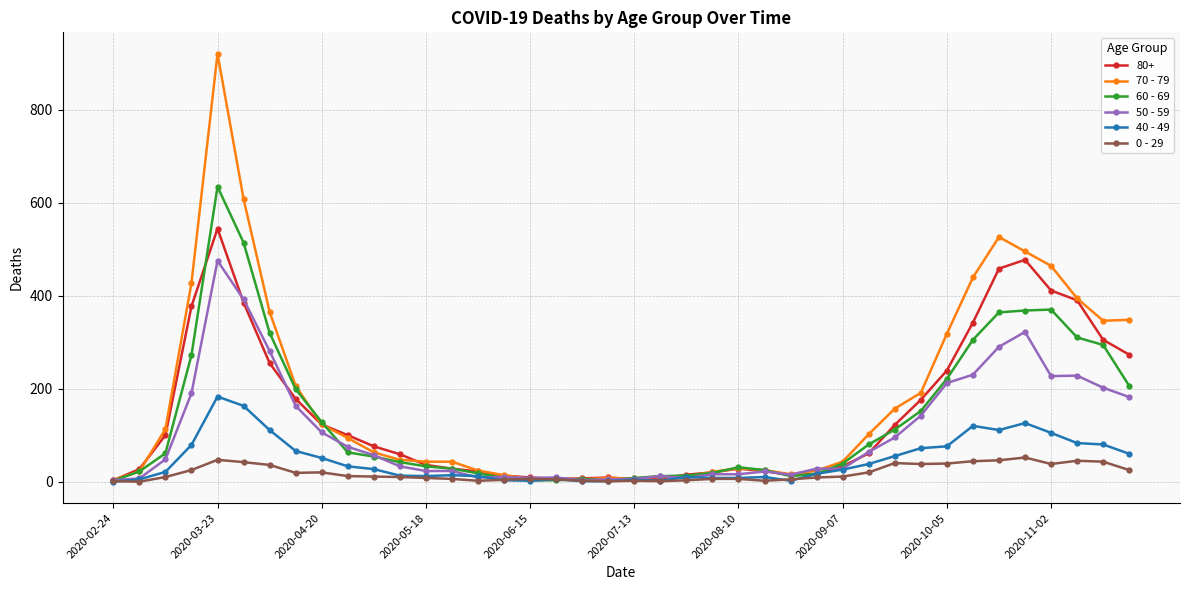

True or false: 70 - 79 has more than 0 interior local peaks.

True